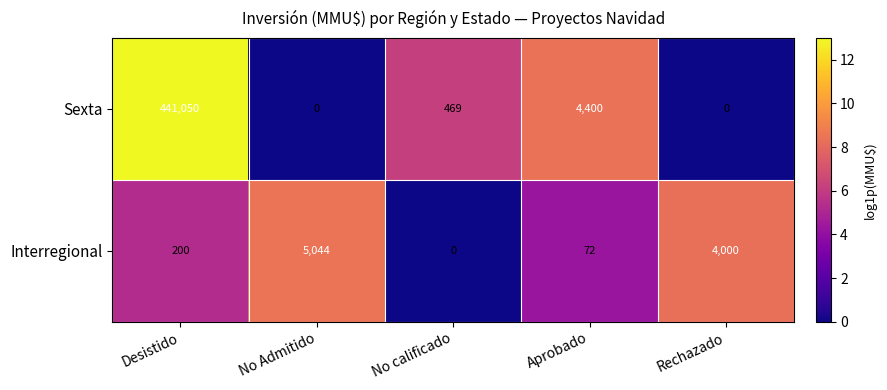

True or false: Interregional has a value of 18 at Aprobado.

False